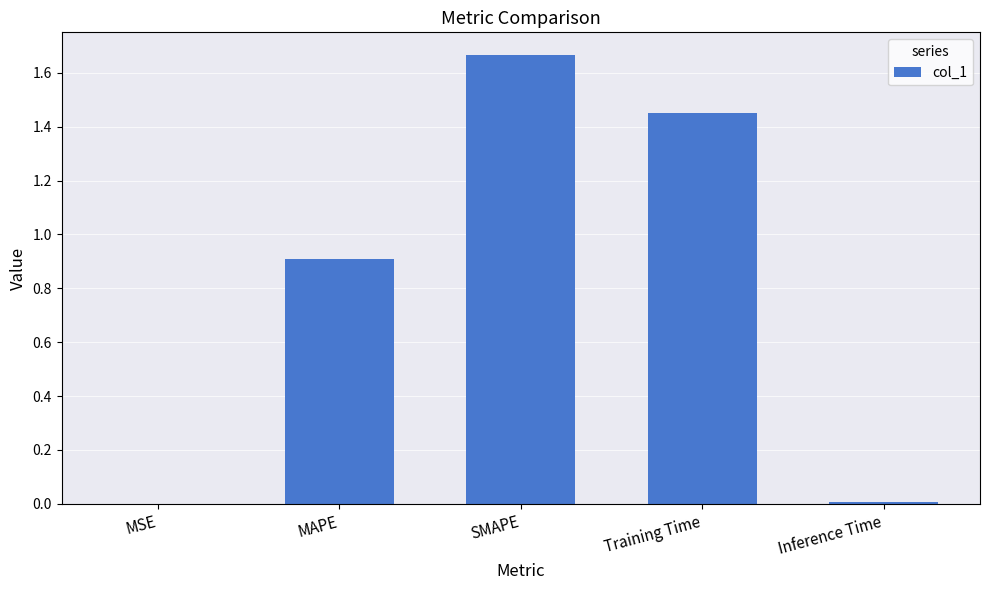

What is the approximate value at MAPE?

0.9